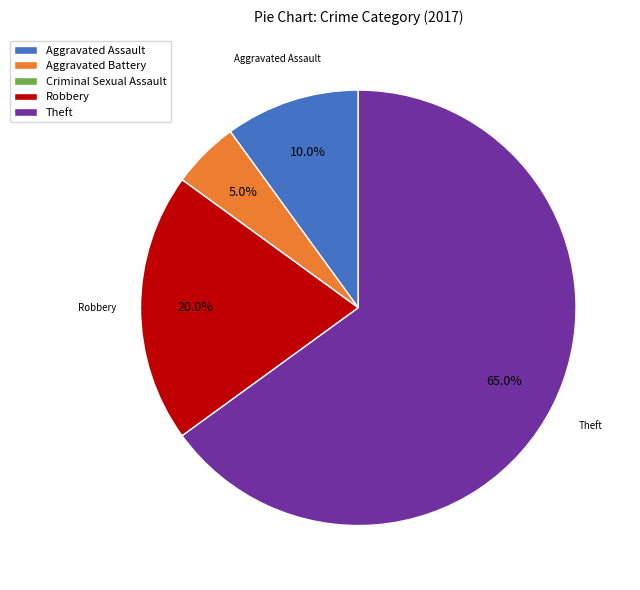

To the nearest percent, what is the combined percentage of Aggravated Assault and Robbery?

30%